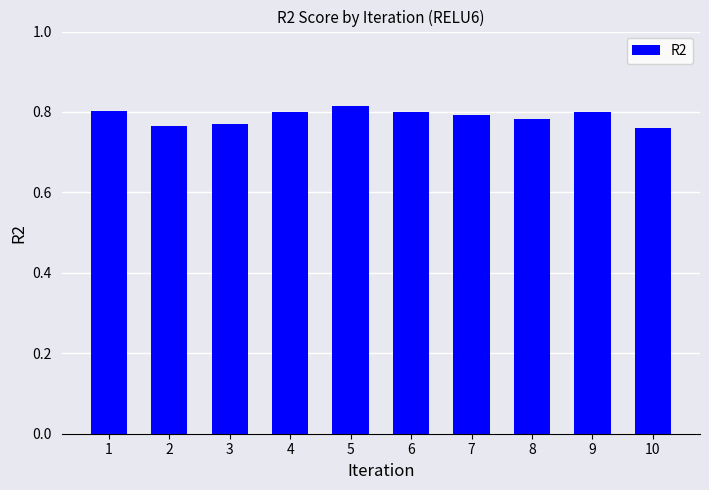

True or false: the data shows 0.5 at 10.

False